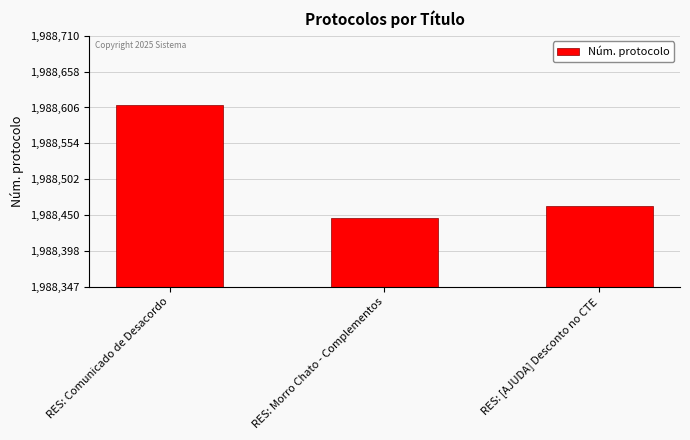

What is the change in value from RES: Morro Chato - Complementos to RES: [AJUDA] Desconto no CTE?

+16